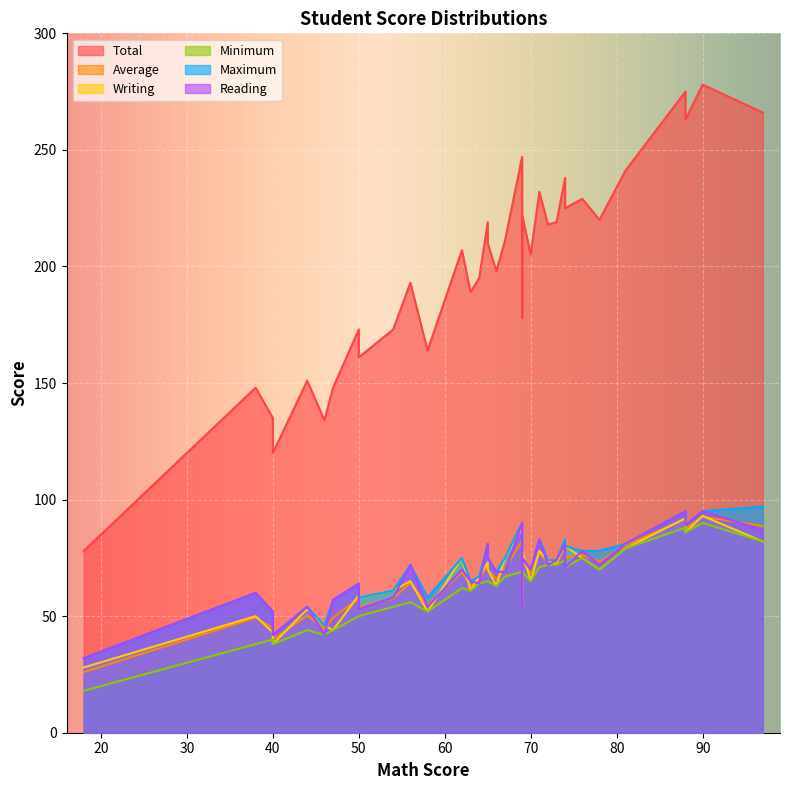

True or false: Average and Total intersect in this chart.

False